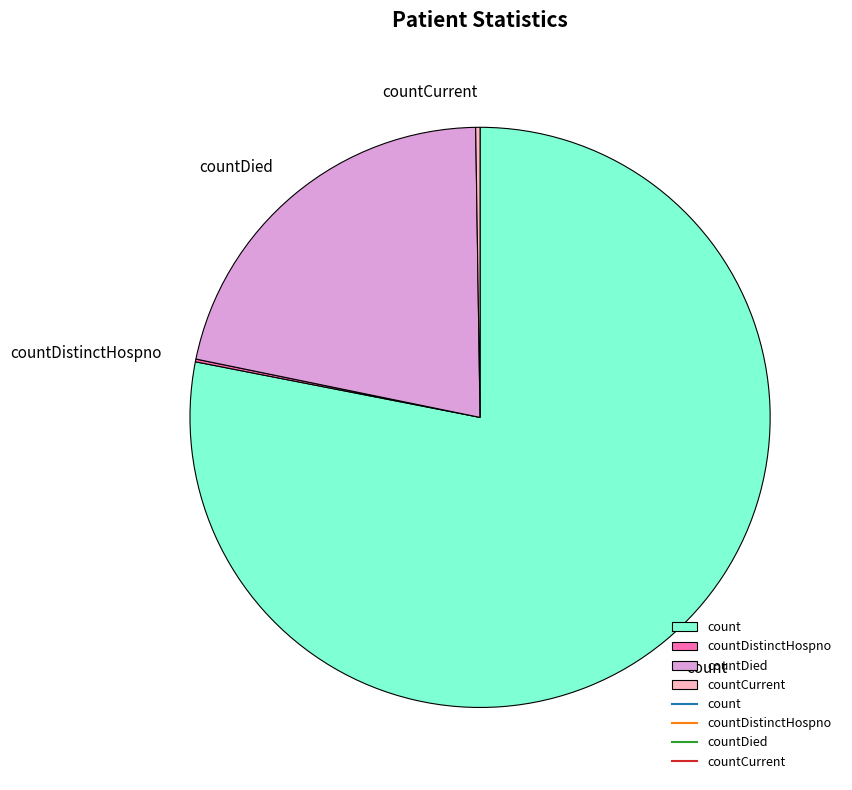

What is the largest slice in the pie chart?

count